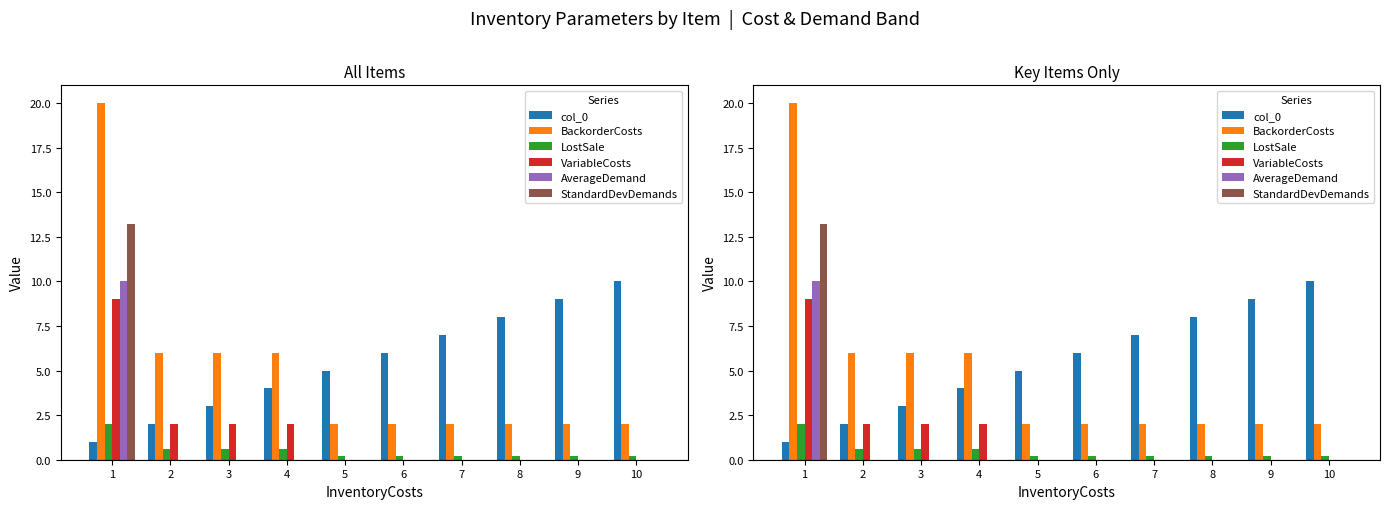

What is the difference between the maximum and minimum values in the BackorderCosts series?

18.0